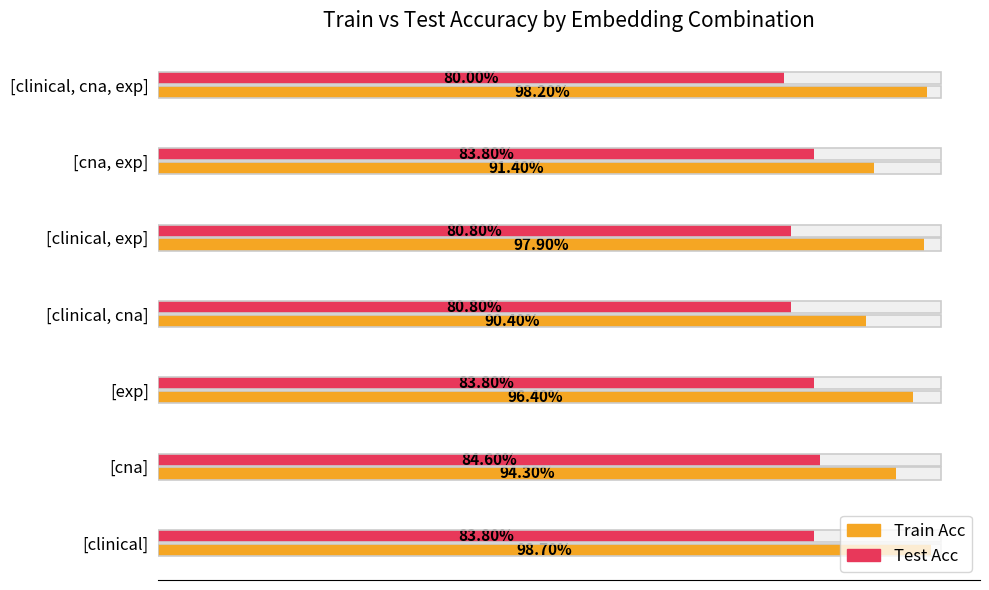

What is the sum of all Test Acc values?

5.8